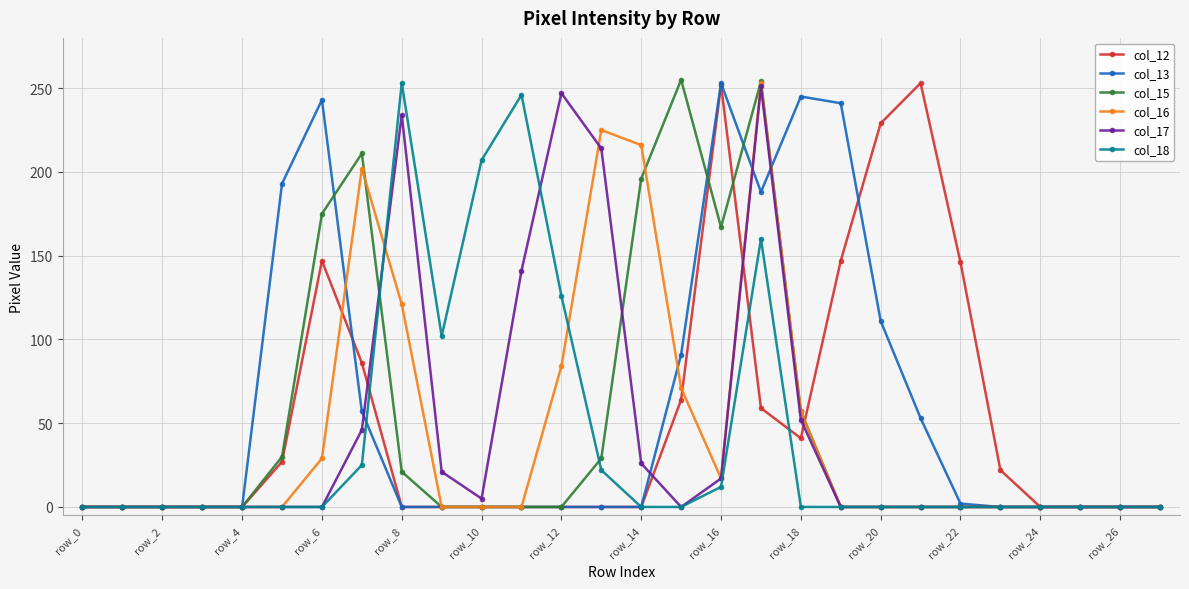

At how many categories does at least one series exceed 106?

17